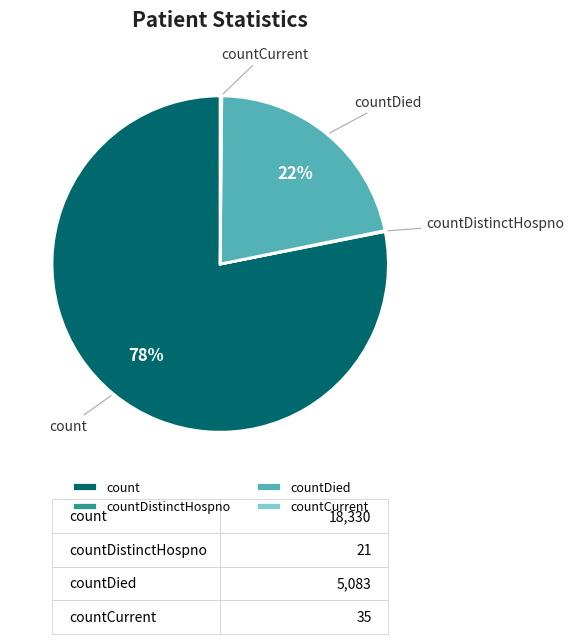

What is the ratio of the value at countDied to the value at count?

0.3